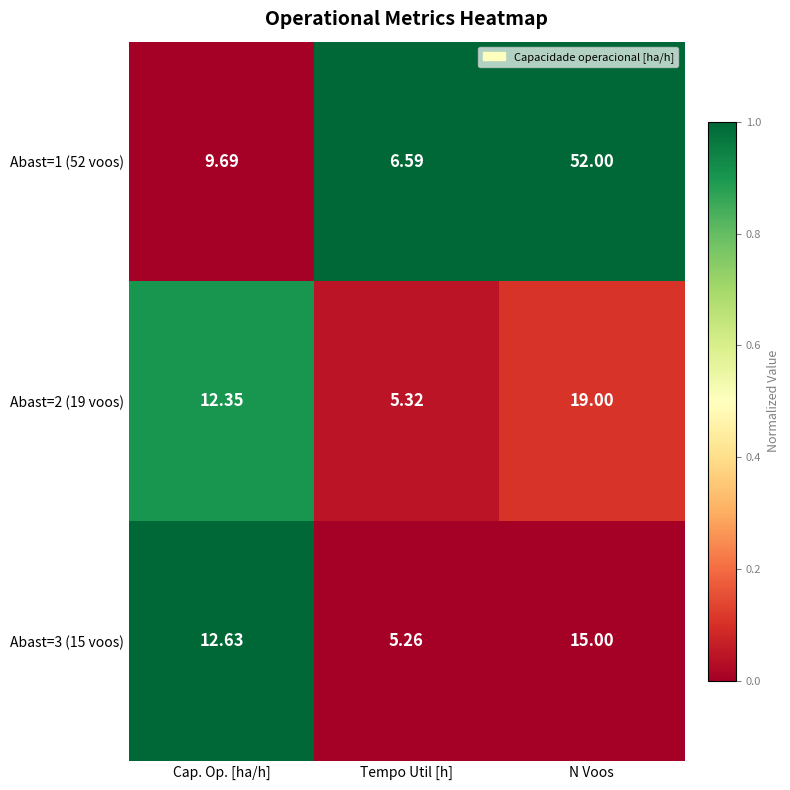

Which label corresponds to the largest value in the chart?

N Voos